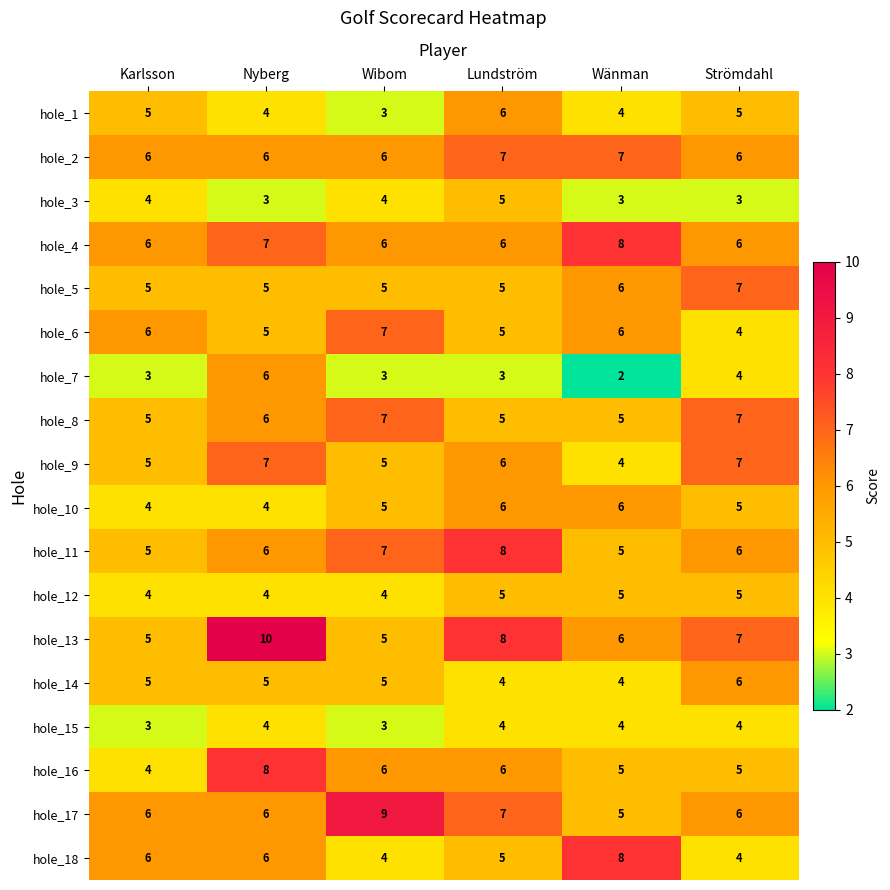

What value does the hole_5 series have at Nyberg?

5